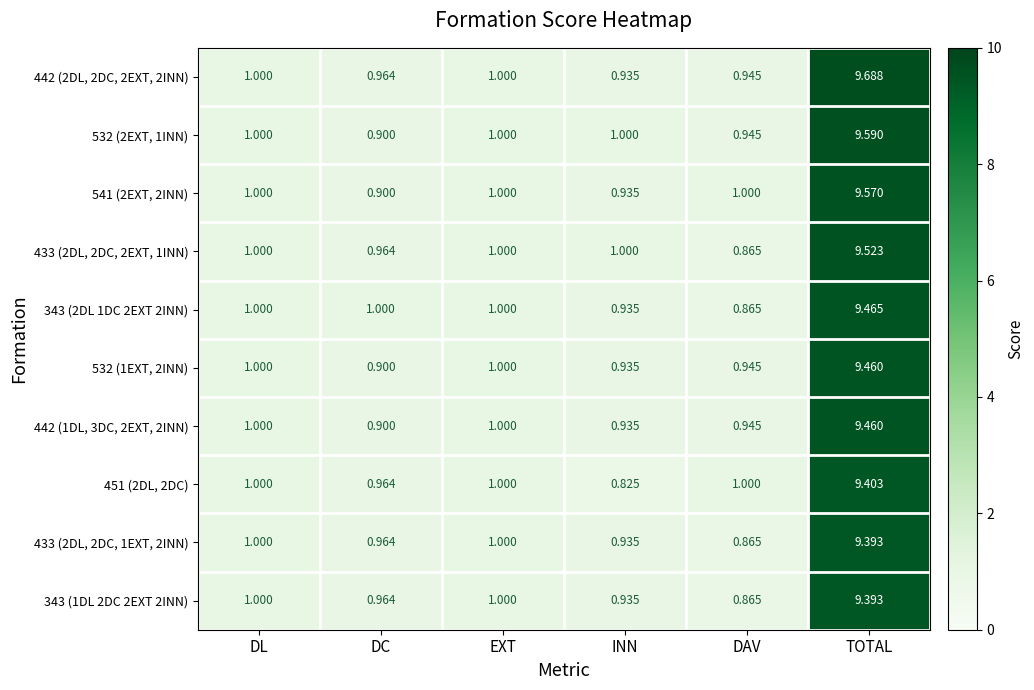

Which category has the lowest value in the 451 (2DL, 2DC) series?

INN